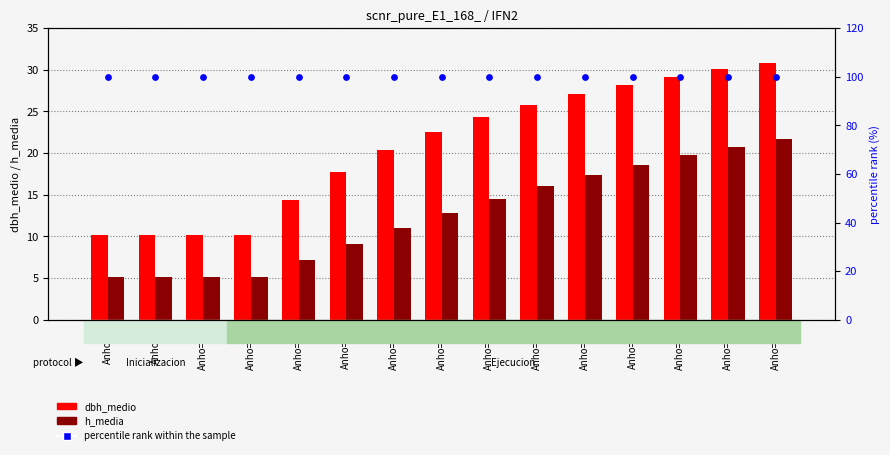

Is the value of percentile rank within the sample at Anho=5 greater than the value of h_media at Anho=20?

Yes